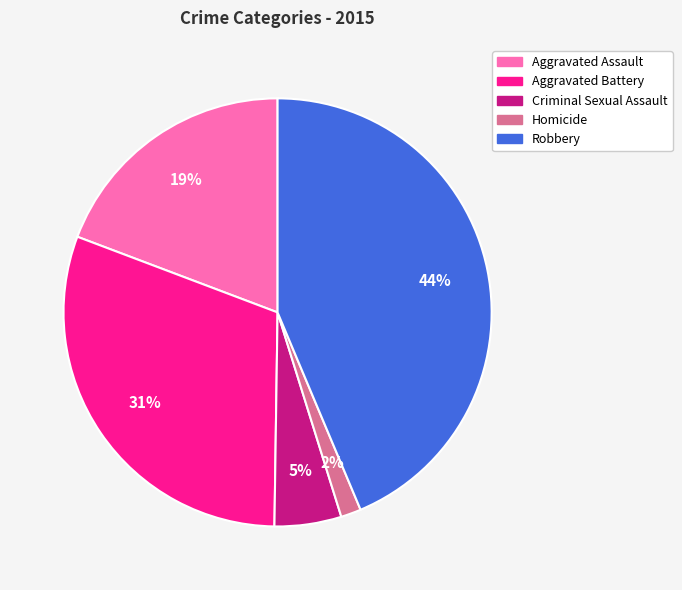

Combined, do Robbery and Aggravated Battery account for over 50%?

Yes